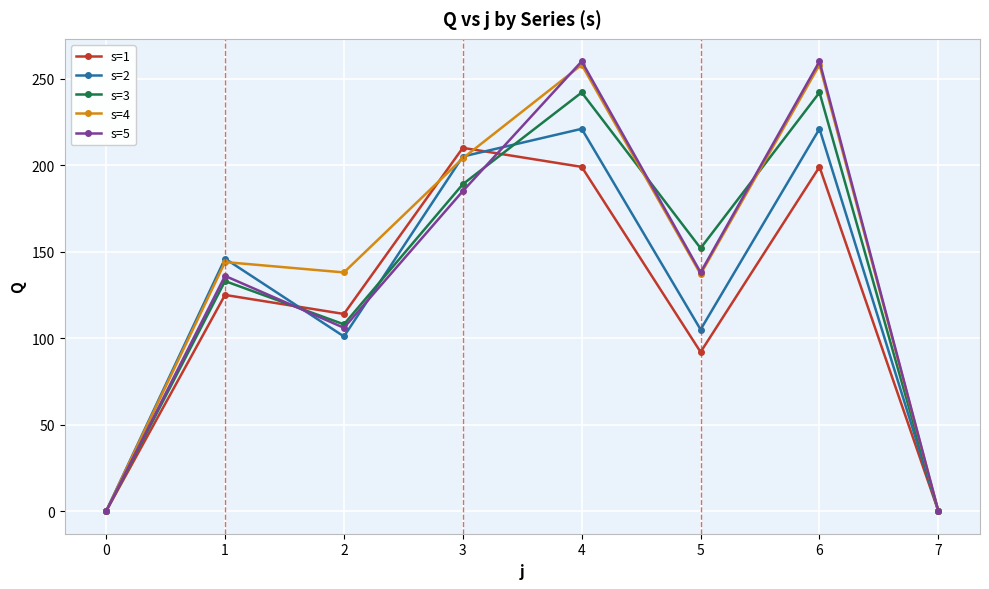

What is the difference between the highest and lowest values at 6?

61